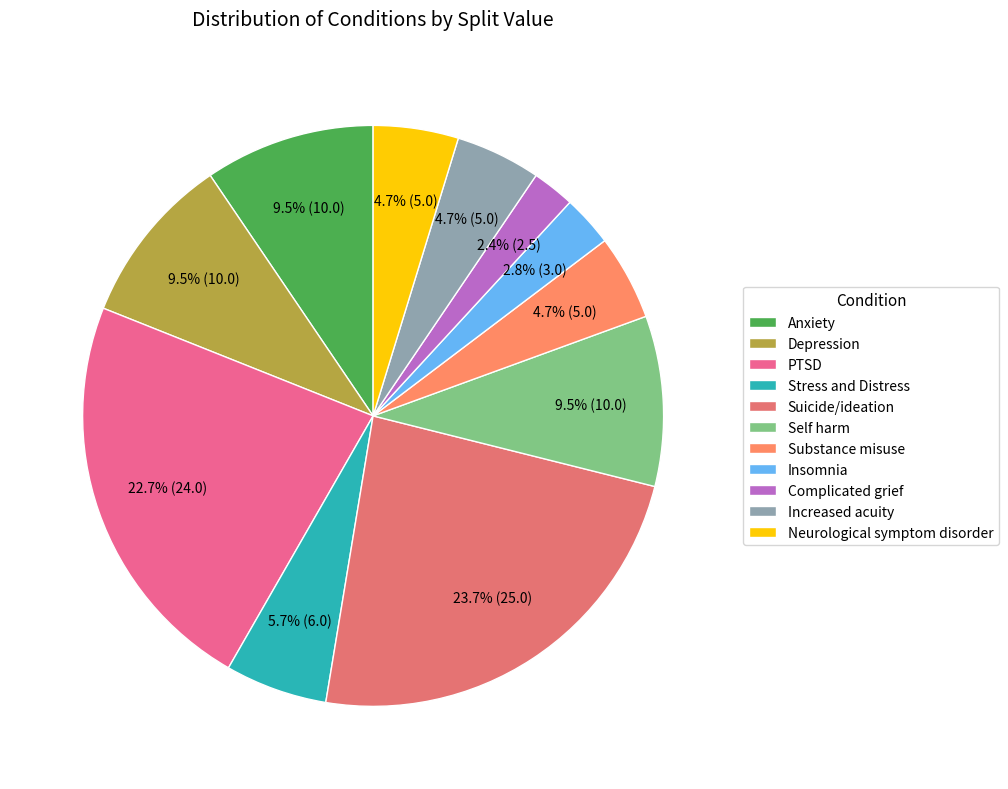

How much of the chart is everything except Substance misuse?

95.3%